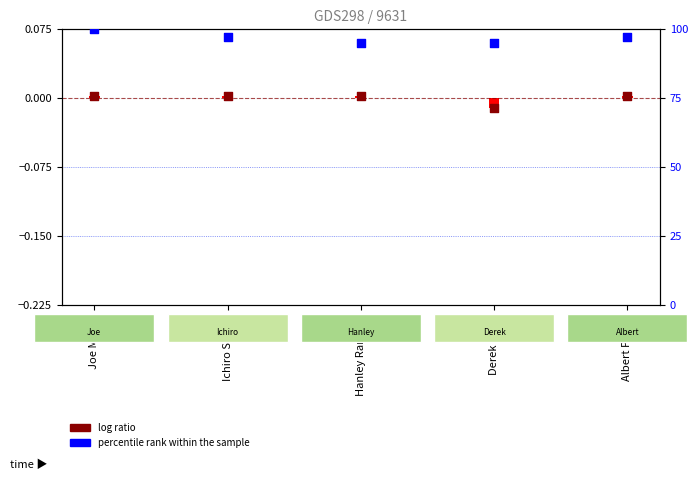

Approximately how many times larger is the value at Ichiro Suzuki compared to Joe Mauer?

1.0